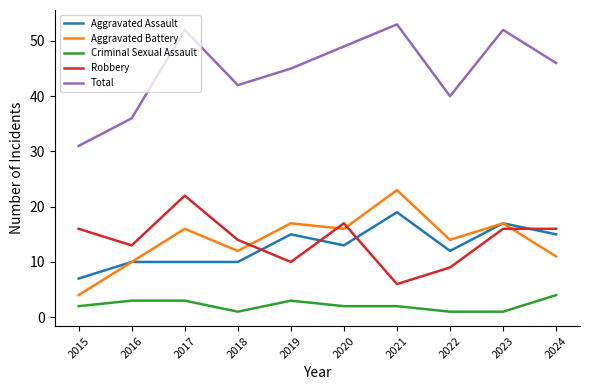

Is the value of Aggravated Assault at 2015 greater than the value of Total at 2021?

No